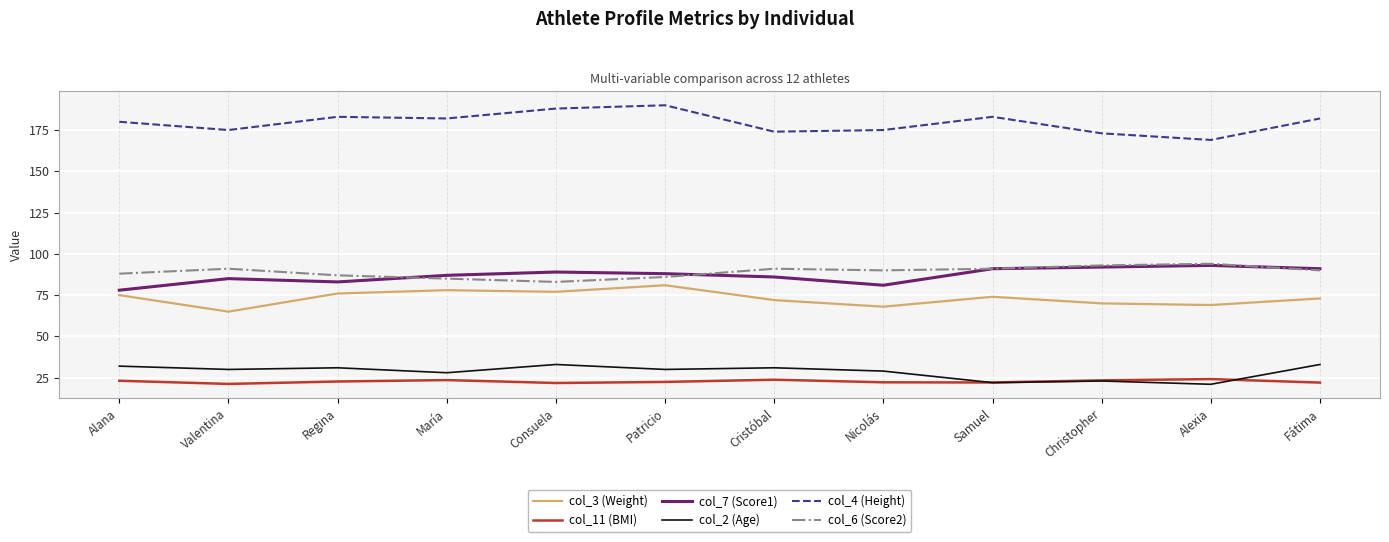

What is the spread (max minus min) of values at Christopher?

150.0